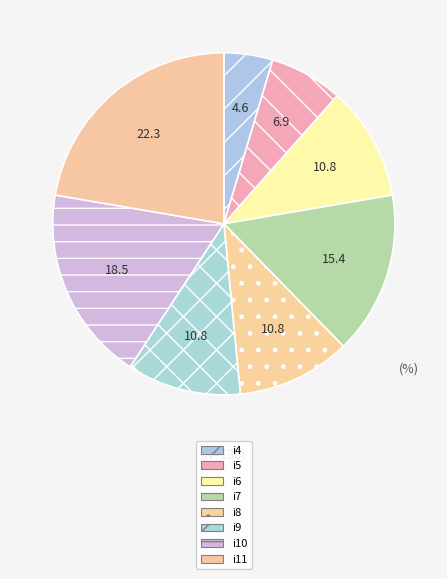

Combined, do i11 and i4 account for over 50%?

No